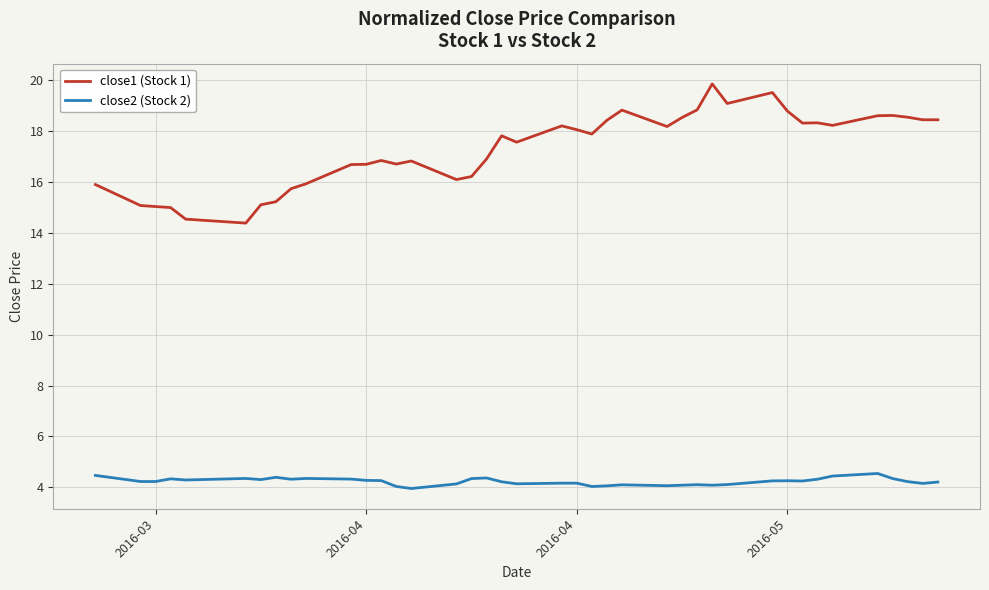

What is the minimum value shown in the chart?

4.0